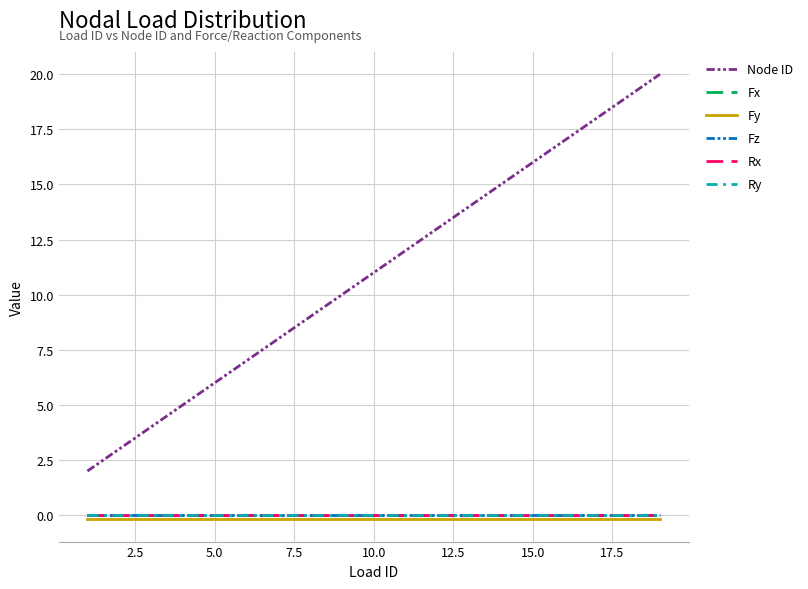

Does the chart display data point markers on the line(s)?

No